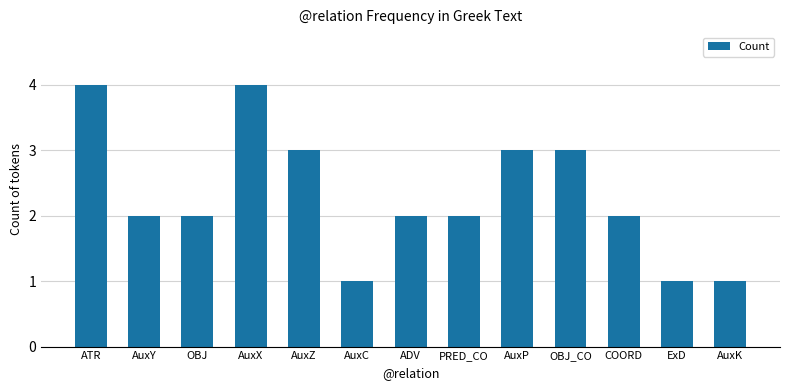

The chart shows a value of 0 at AuxK. True or false?

False